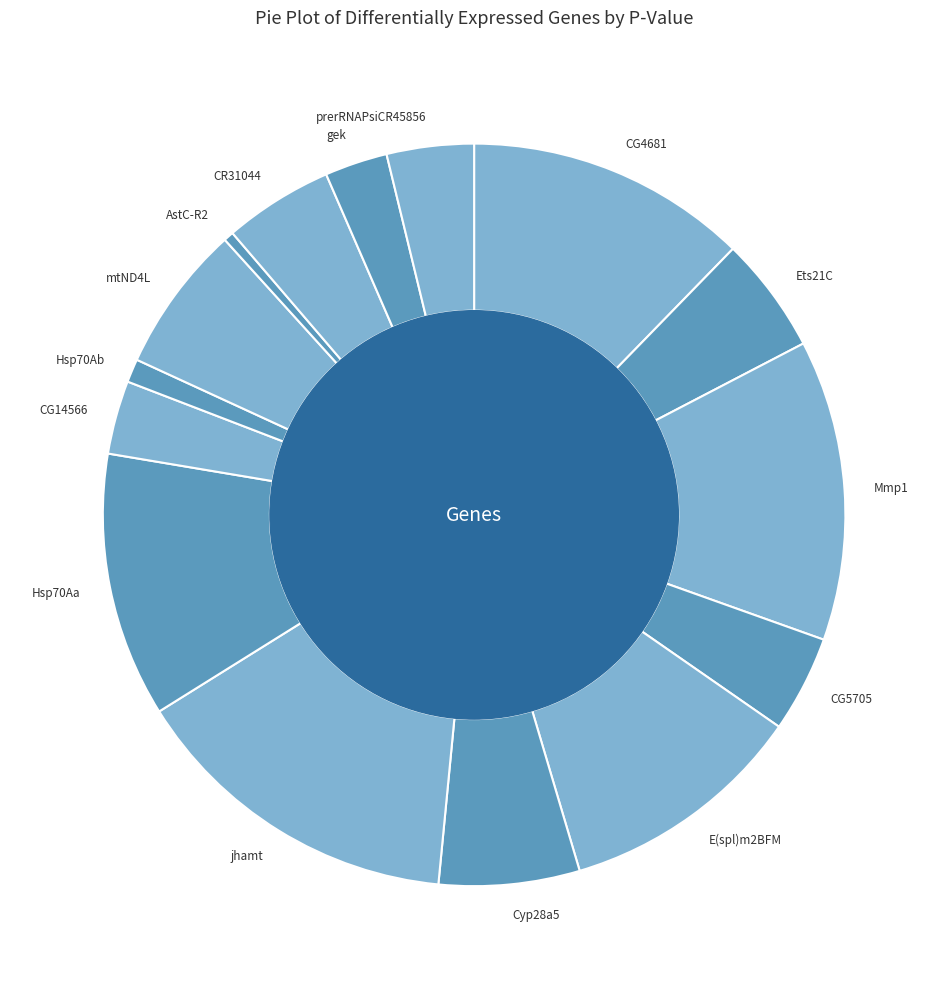

Do gek and Ets21C together represent more than half of the pie?

No